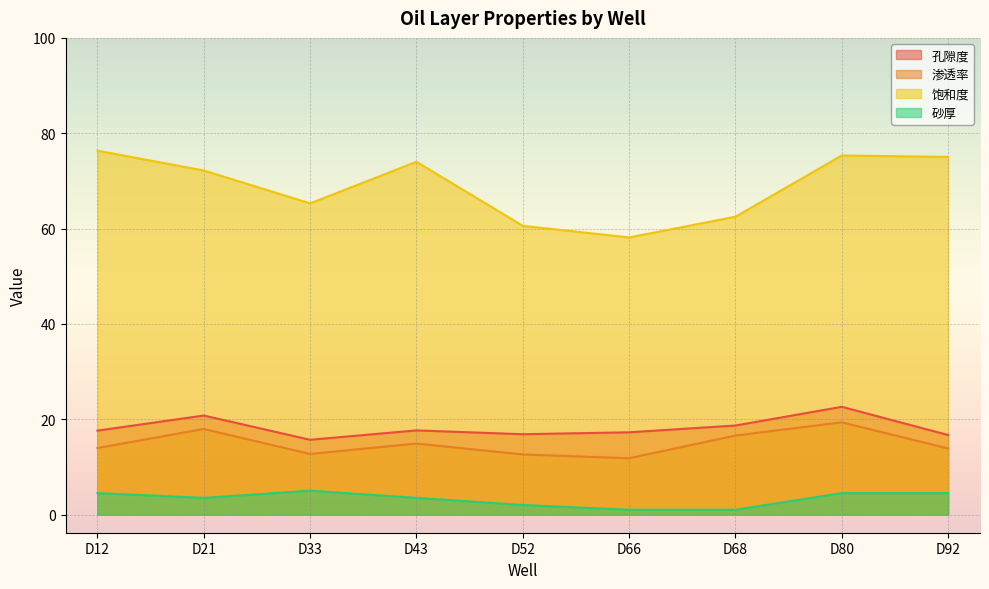

Between D52 and D92, which series saw the biggest shift?

饱和度